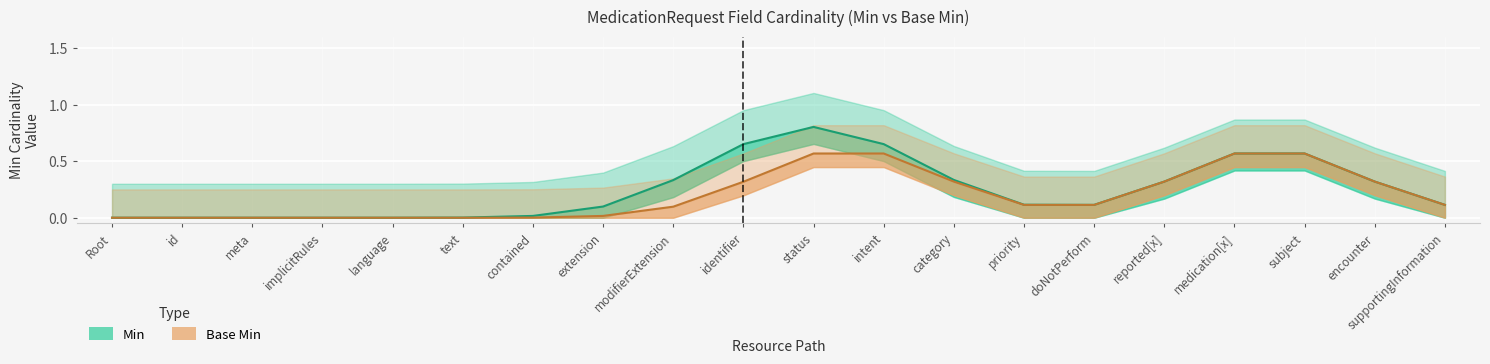

True or false: Min and Base Min intersect in this chart.

False